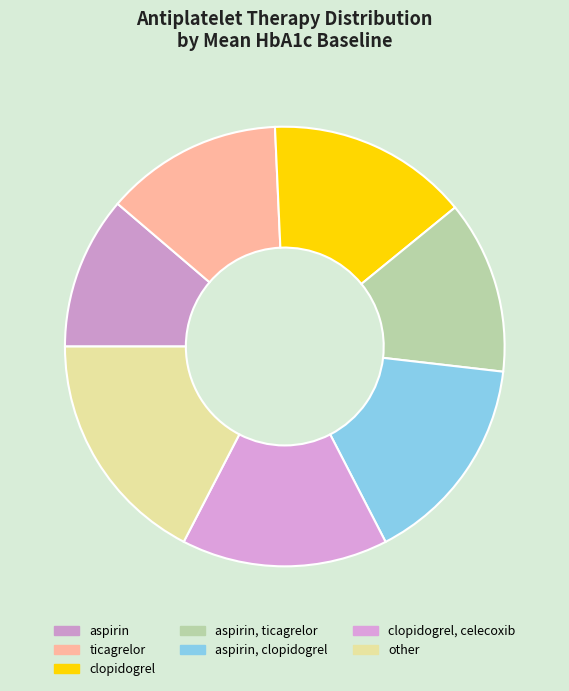

What is the largest slice in the pie chart?

other